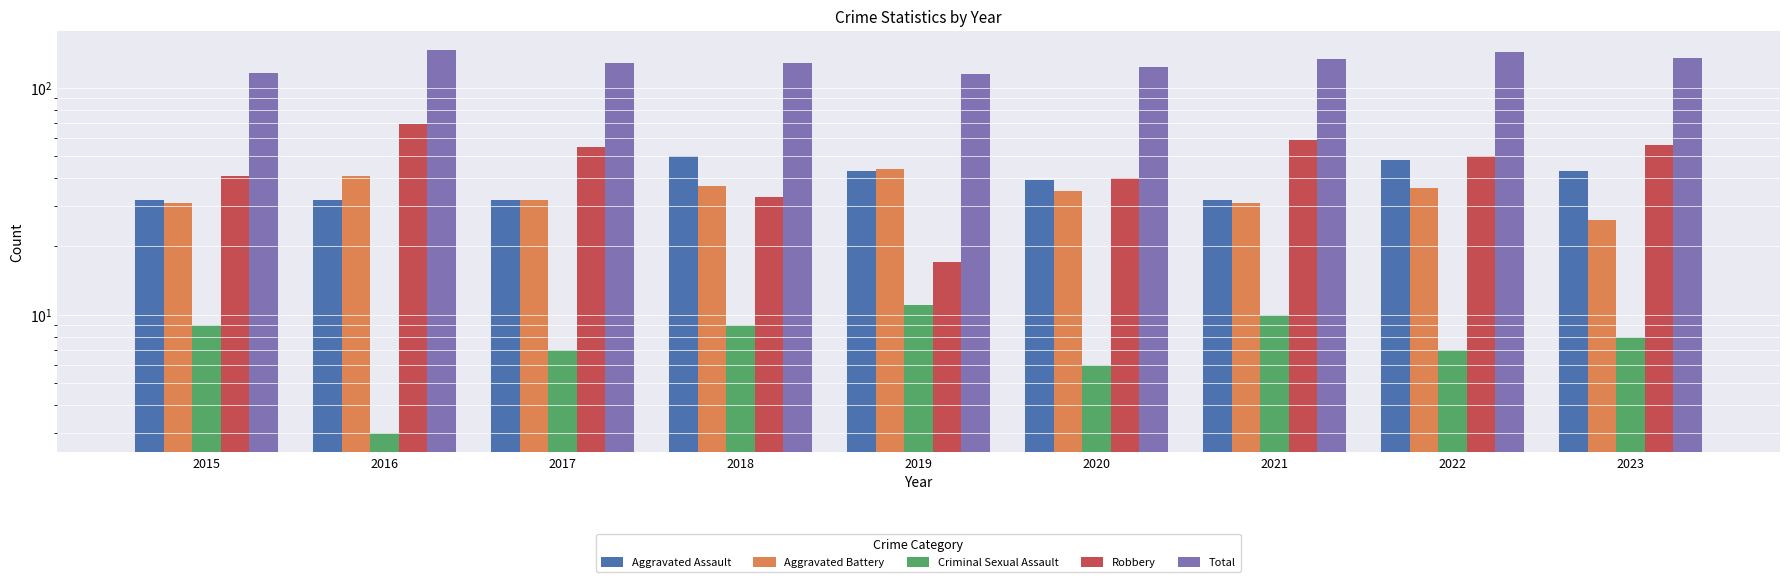

How many groups of bars are there?

9